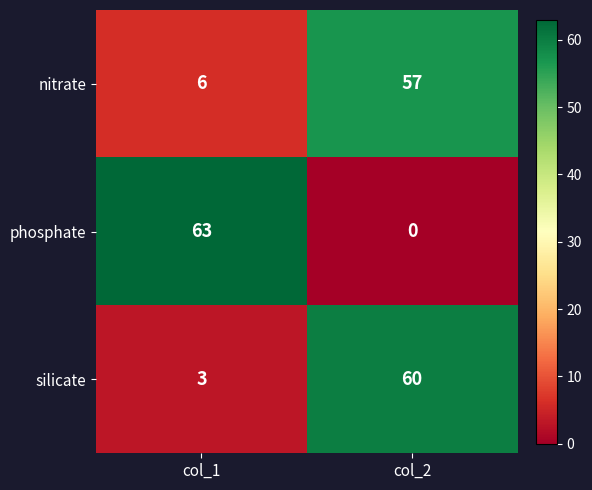

What is the difference between the maximum and minimum values in the nitrate series?

51